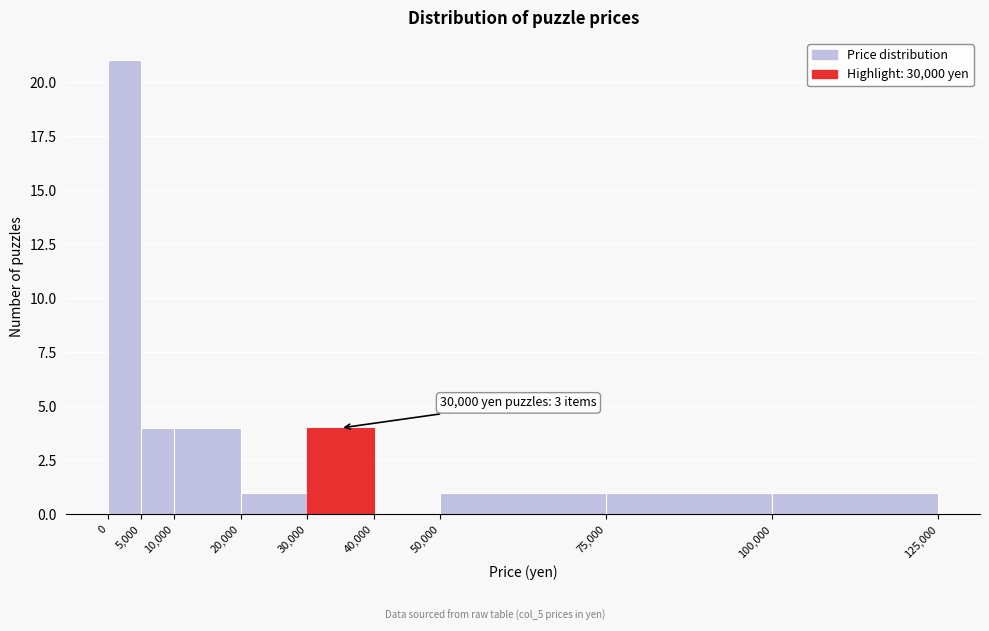

Over which range of the x-axis is the bar tallest?

0 to 5,000